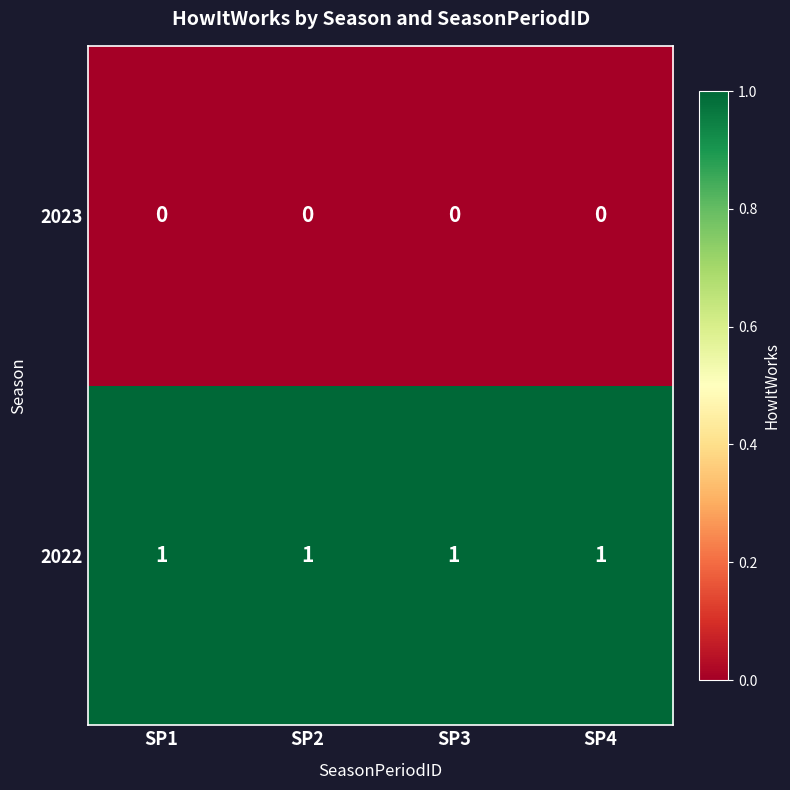

Is the value of 2022 at SP3 greater than the value of 2023 at SP4?

Yes